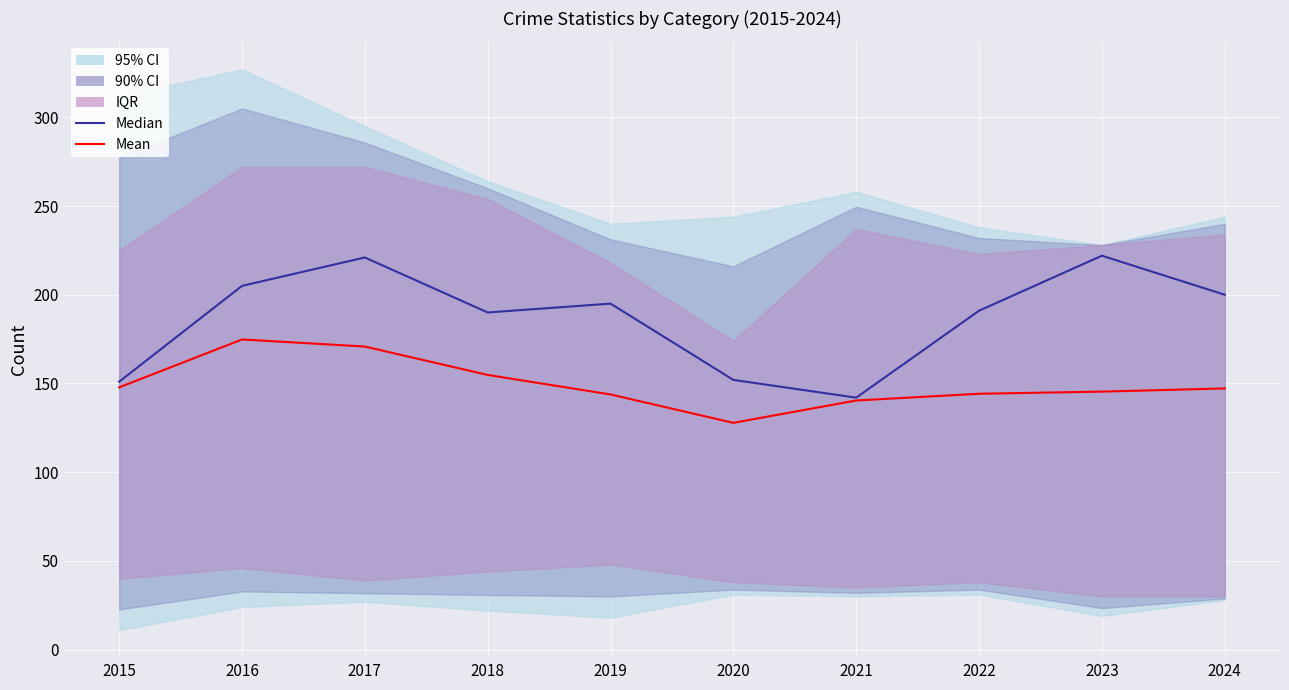

At which label does Median reach its peak?

2023